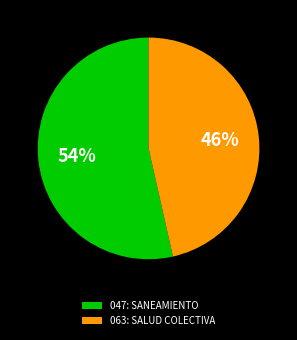

How many slices are in this pie chart?

2